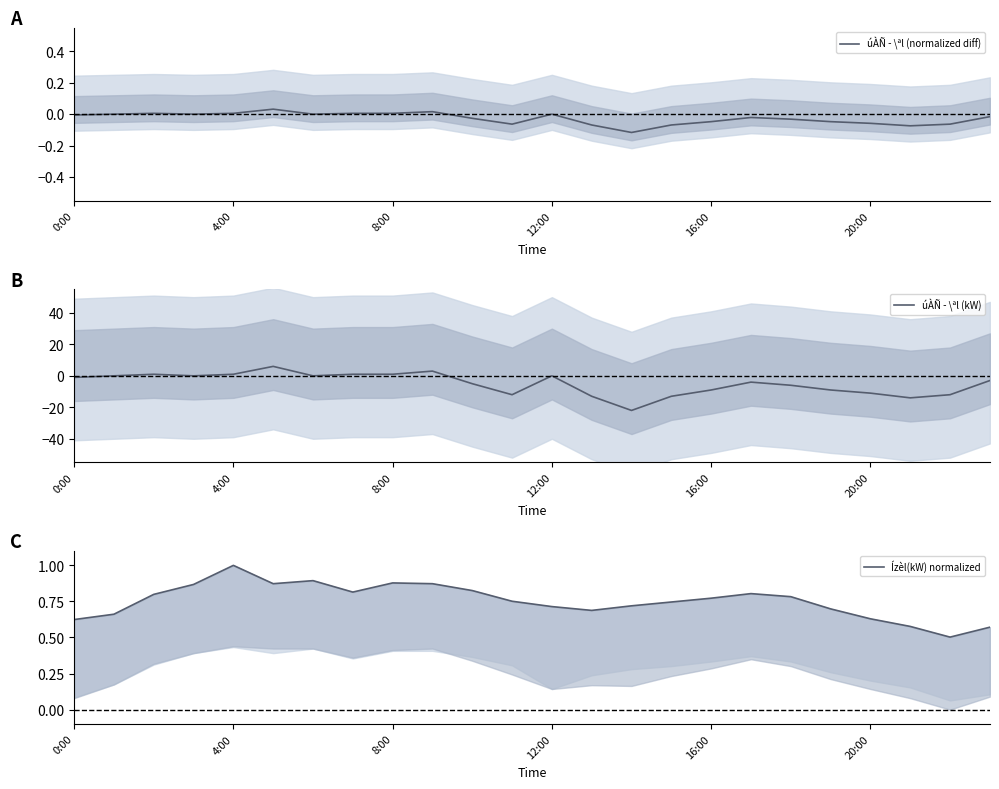

What is the highest value of the úÀÑ - \ªl (kW) series?

6